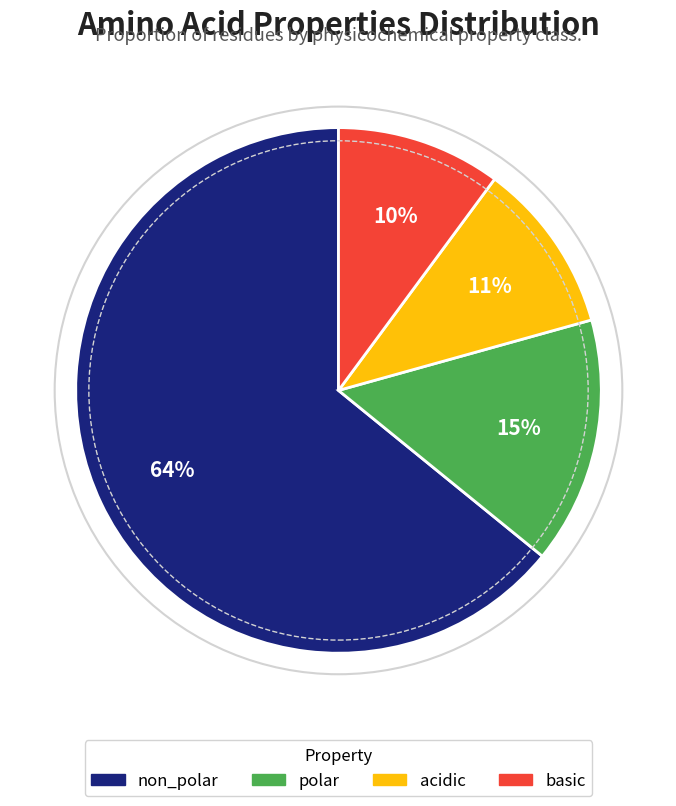

Which category has the biggest portion of the pie?

non_polar